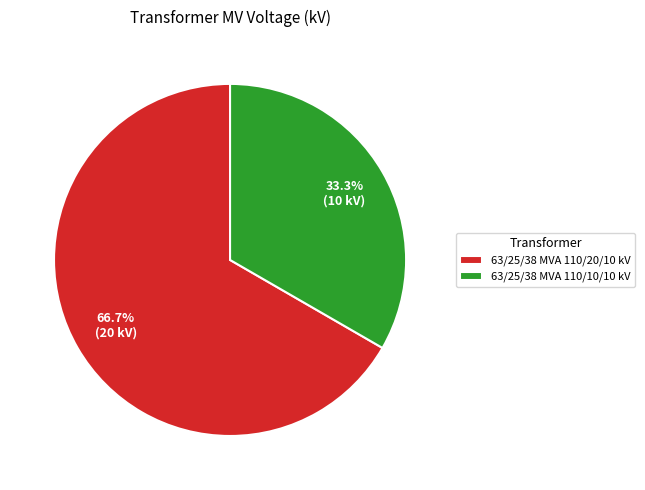

To the nearest percent, what percentage of the pie is 63/25/38 MVA 110/20/10 kV?

67%